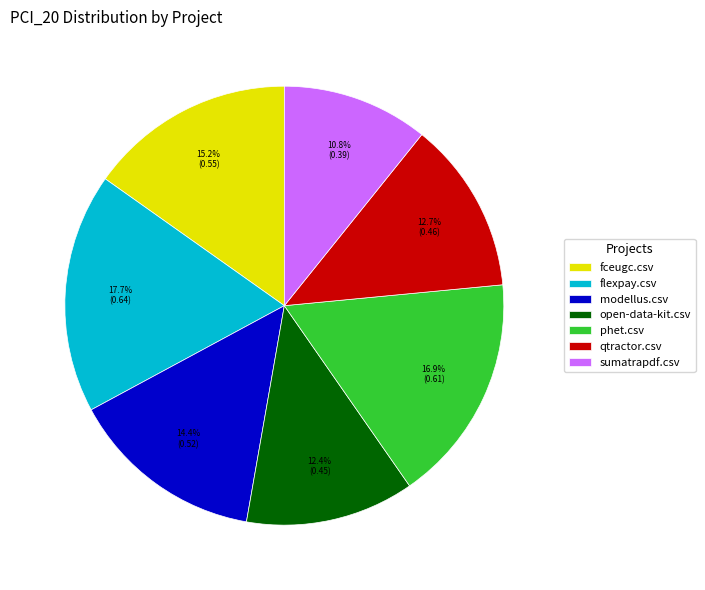

What portion of the pie excludes open-data-kit.csv?

87.6%